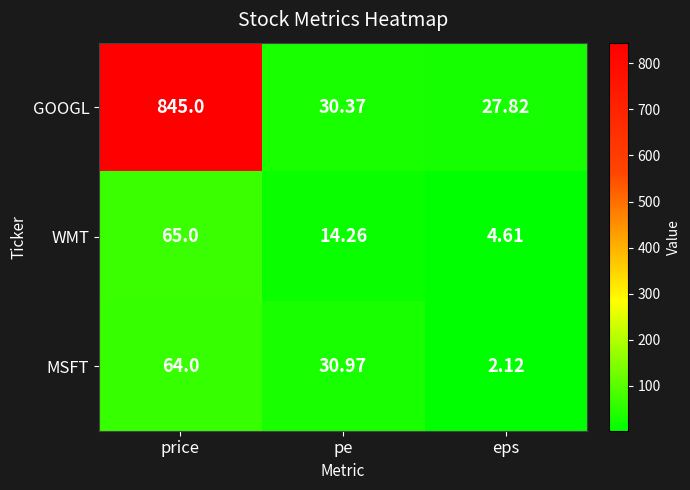

Rank the categories by MSFT value from highest to lowest.

price, pe, eps